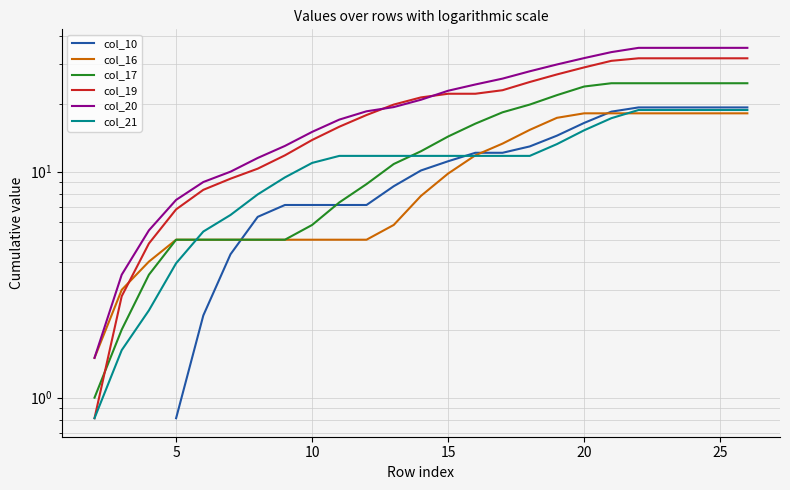

What are all the series names shown in the legend?

col_10, col_16, col_17, col_19, col_20, col_21